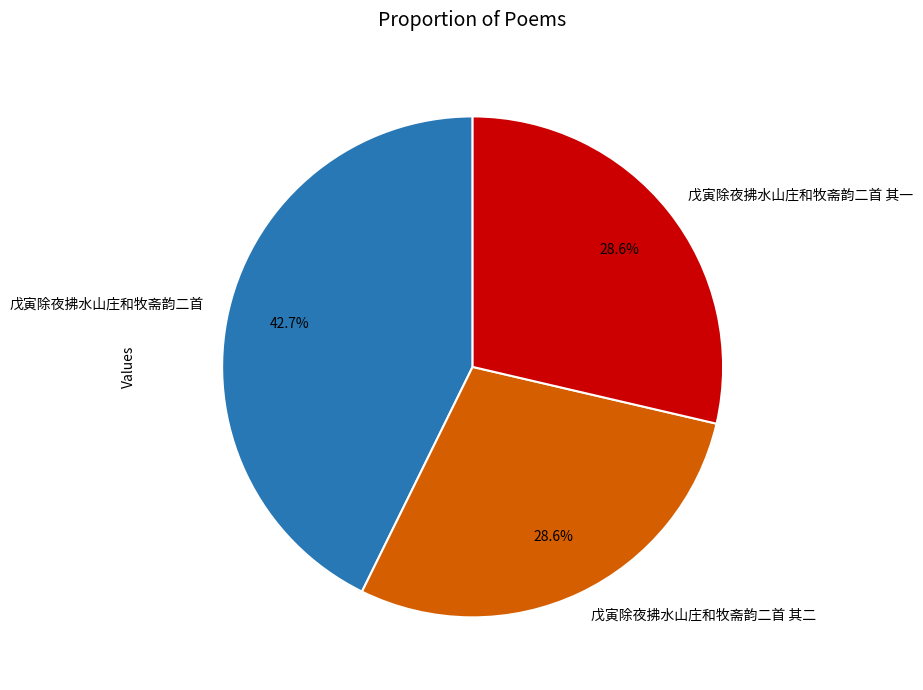

What percentage is the 戊寅除夜拂水山庄和牧斋韵二首 其二 slice, to the nearest percent?

29%